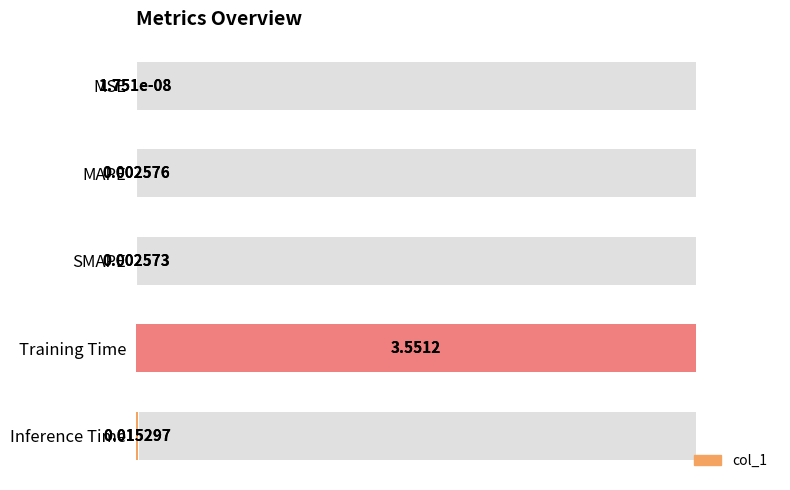

Rank the categories by value from lowest to highest.

MSE, SMAPE, MAPE, Inference Time, Training Time